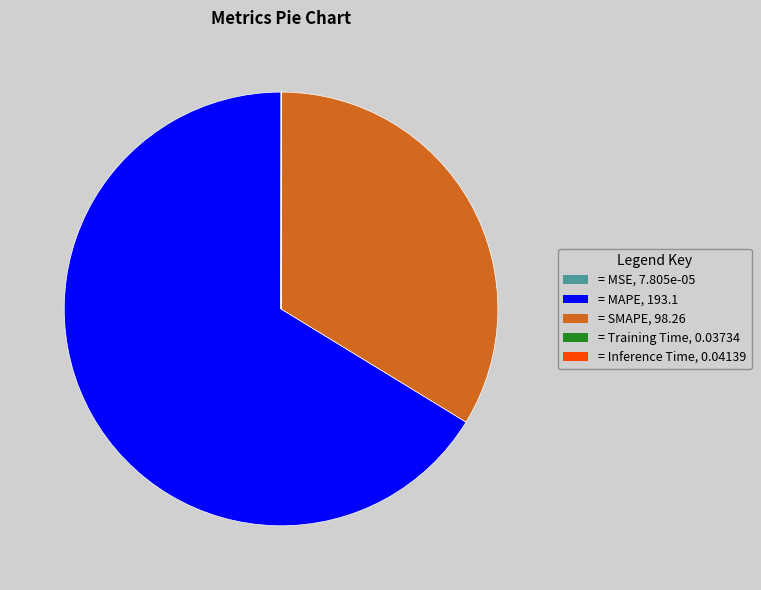

What is the largest slice in the pie chart?

= MAPE, 193.1